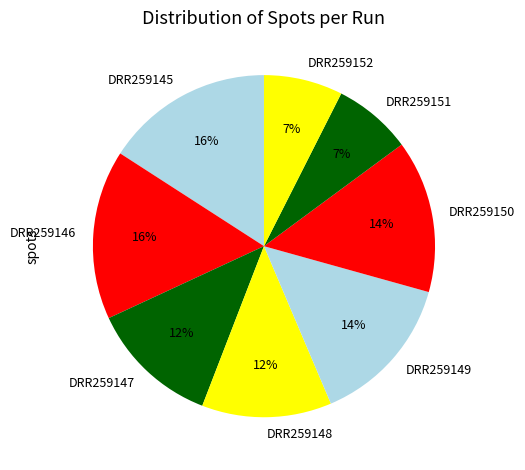

Is it true that DRR259147 is 12% of the pie?

True